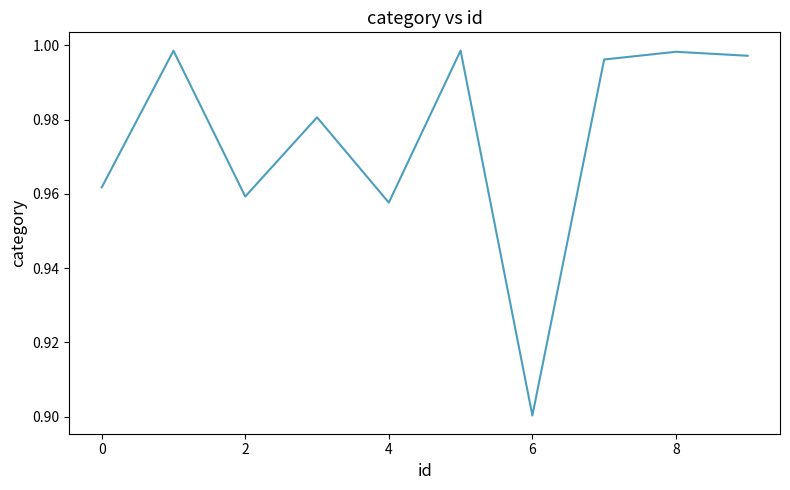

What is the sum of all values?

9.7